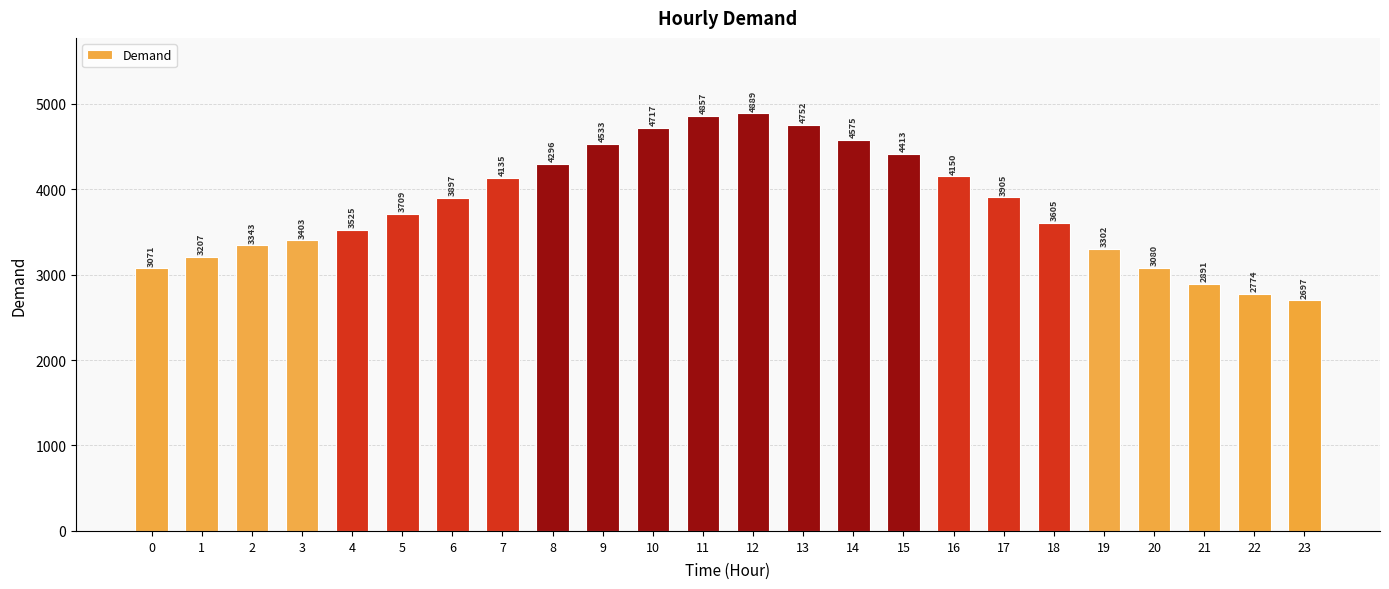

Is it true that the value at 18 is 3605?

True